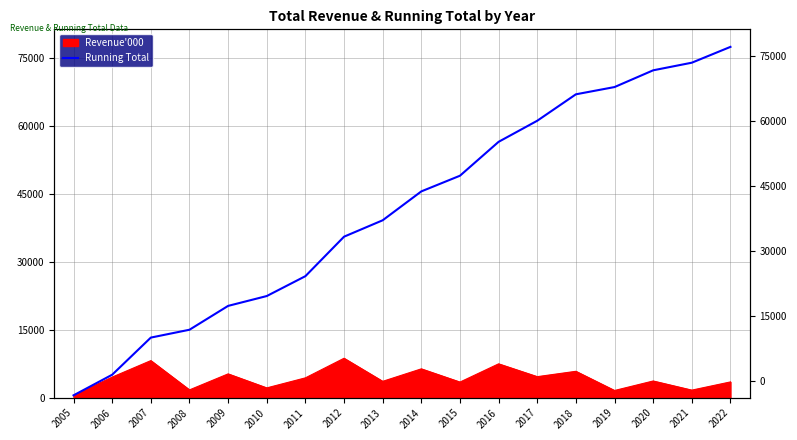

What is the value of the 8th point from the left?

35524